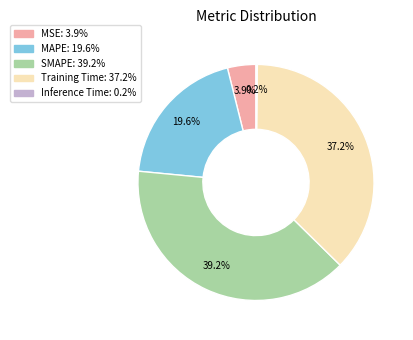

Is there a majority slice in this chart?

No